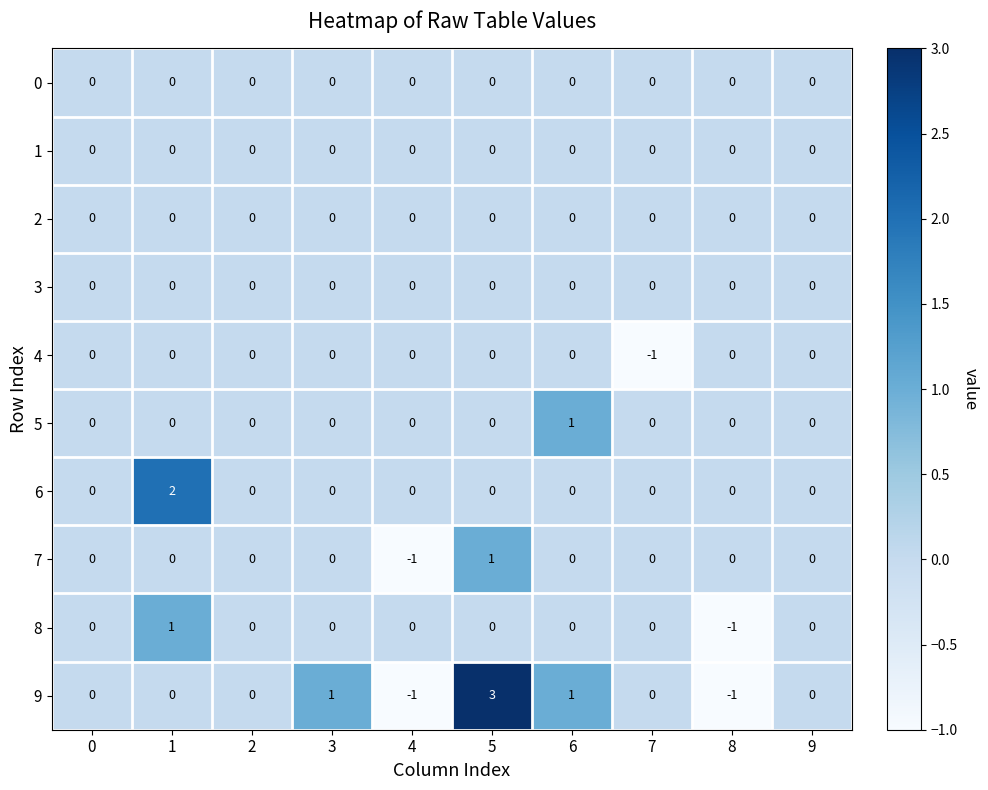

Which series has the largest total across all categories?

9